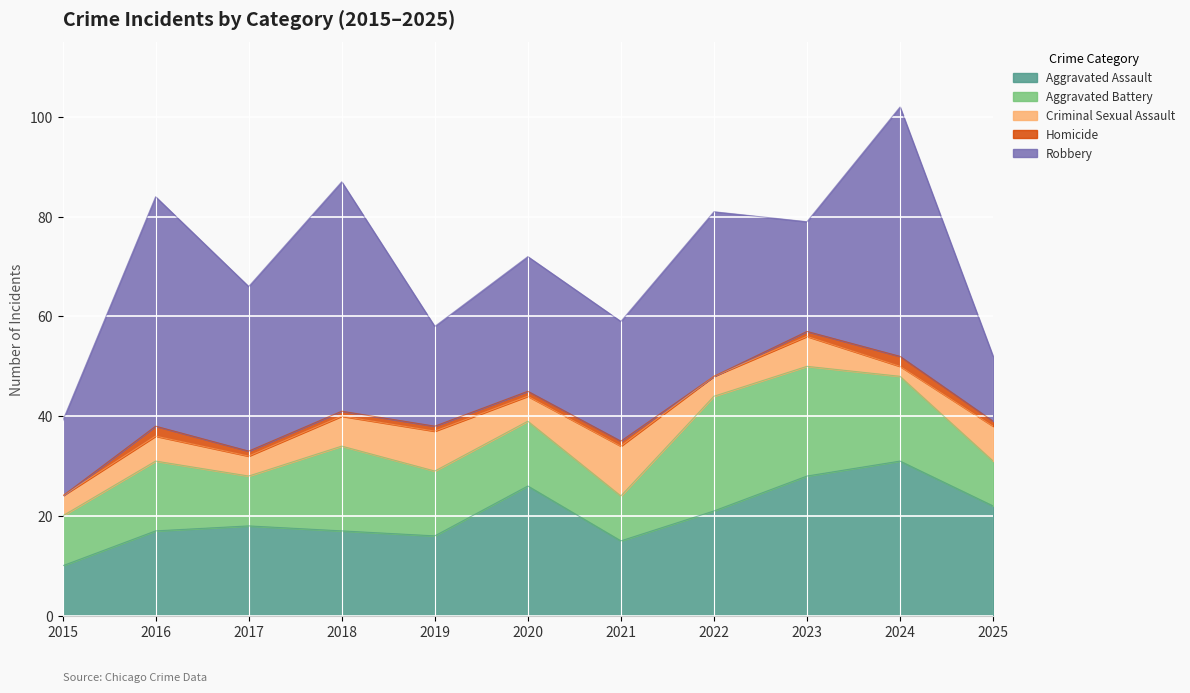

The Criminal Sexual Assault series shows 6 at 2022. True or false?

False